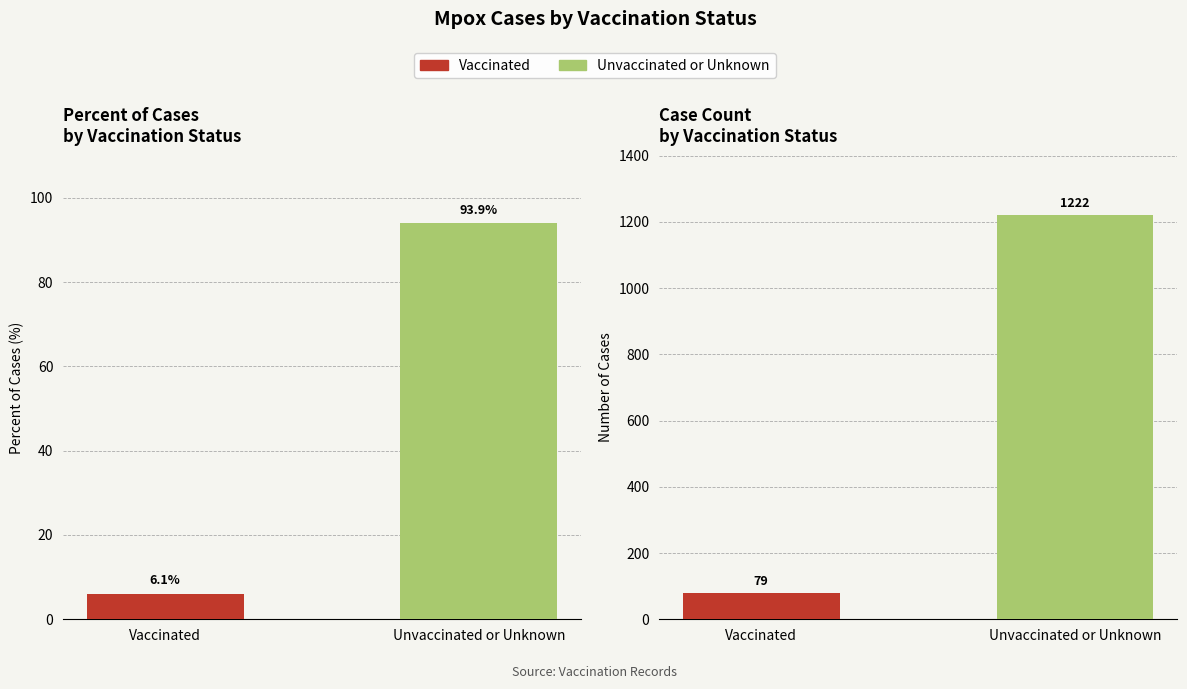

Is it true that Percent of cases equals 2.7 at Vaccinated?

False